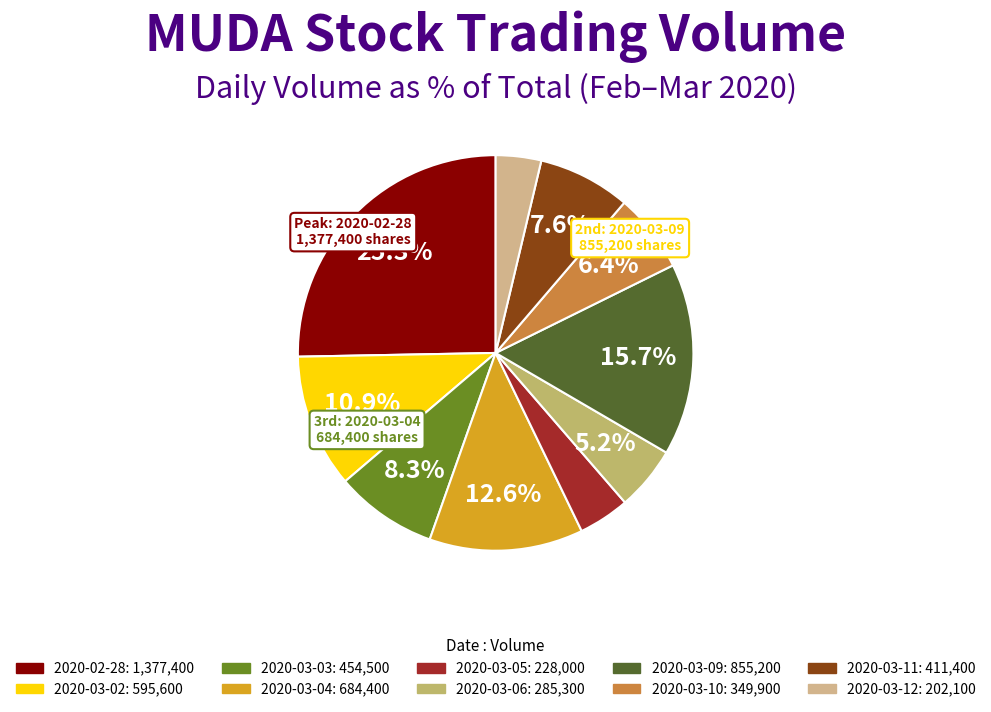

Does 2020-03-04 represent more than half of the total?

No